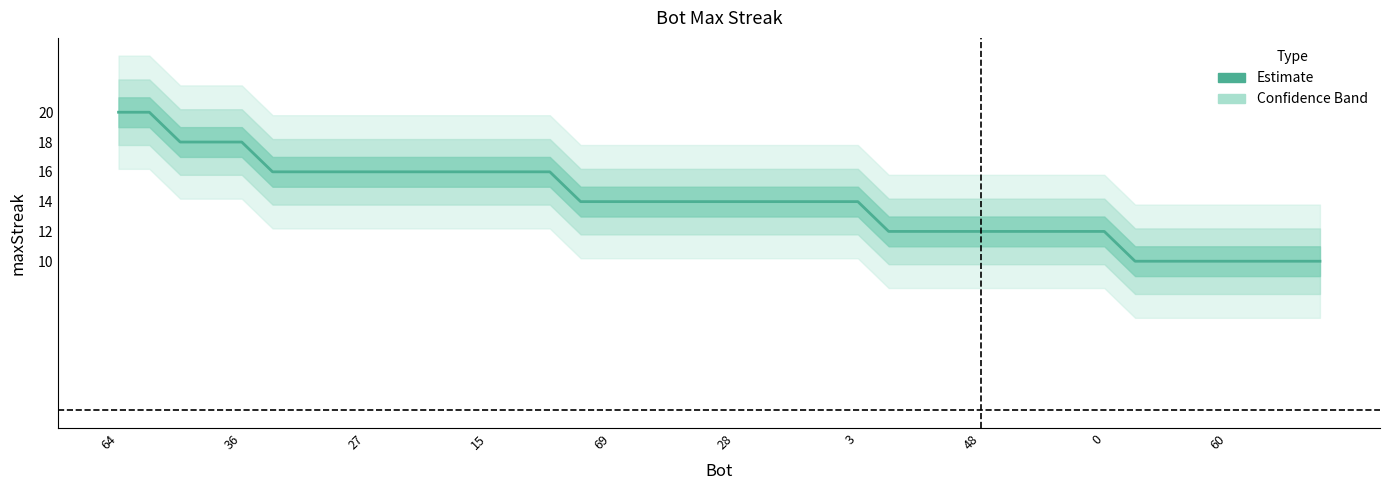

Reading right to left, extract all data points from this chart.

10	10	10	10	10	10	10	12	12	12	12	12	12	12	12	14	14	14	14	14	14	14	14	14	14	16	16	16	16	16	16	16	16	16	16	18	18	18	20	20